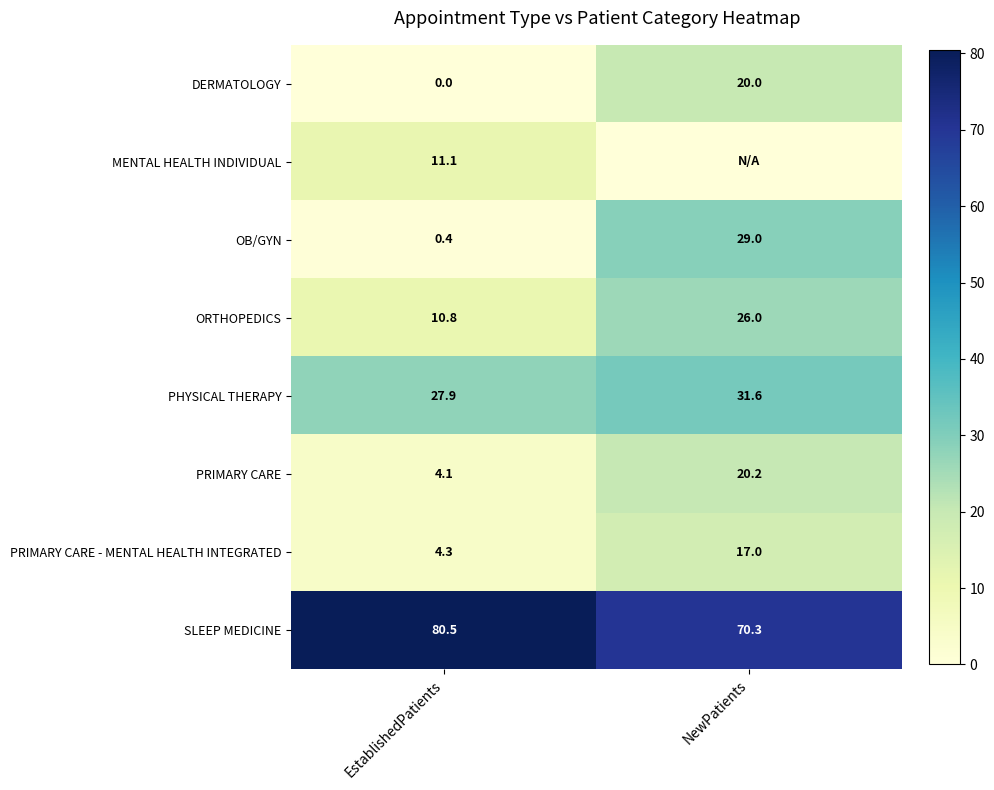

Which series changed the most between EstablishedPatients and NewPatients?

OB/GYN